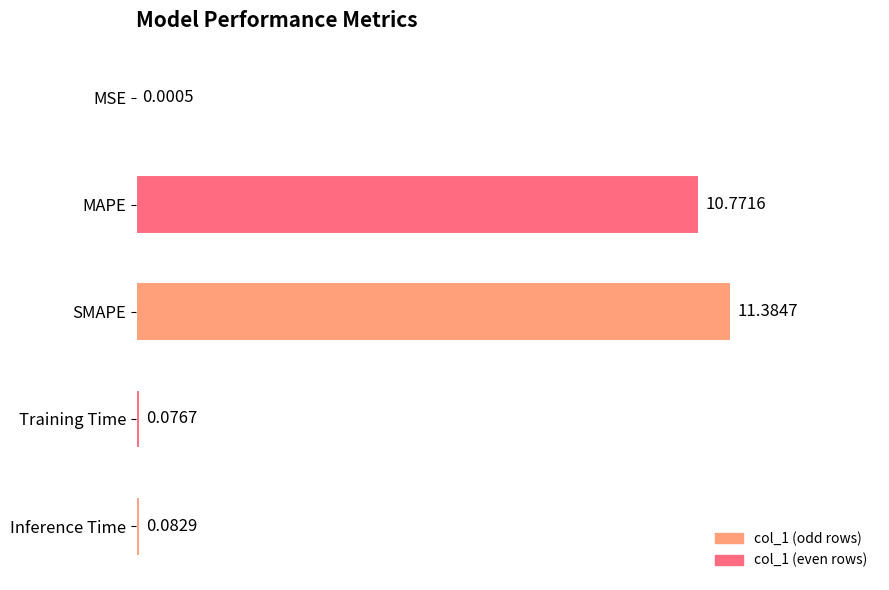

Where is the data nearest to the value 5?

Inference Time